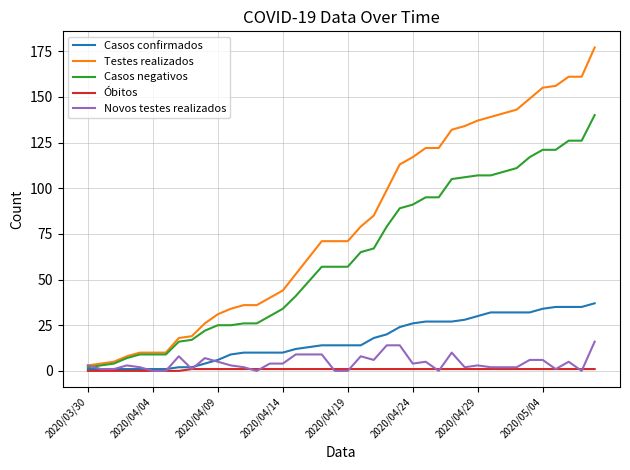

Rank the series by their maximum value, from lowest to highest.

Óbitos, Novos testes realizados, Casos confirmados, Casos negativos, Testes realizados